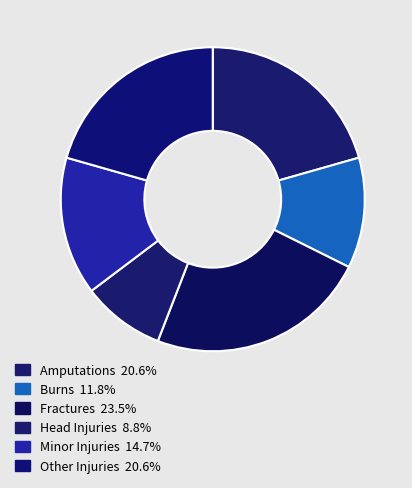

What percentage is the Burns slice, to the nearest percent?

12%